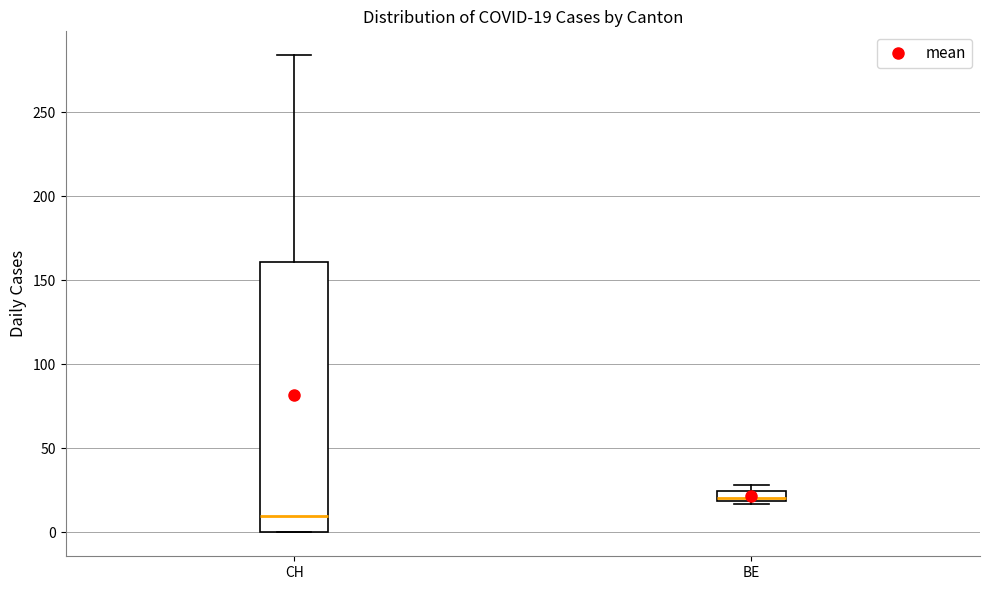

Which box's median line is the lowest?

CH